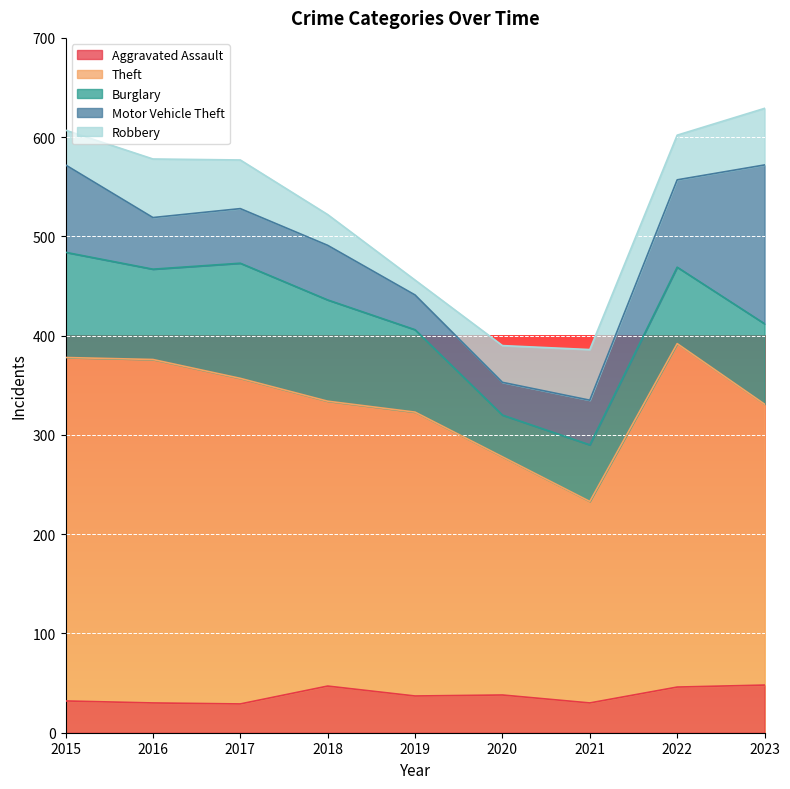

What is the sum of all Motor Vehicle Theft values?

611